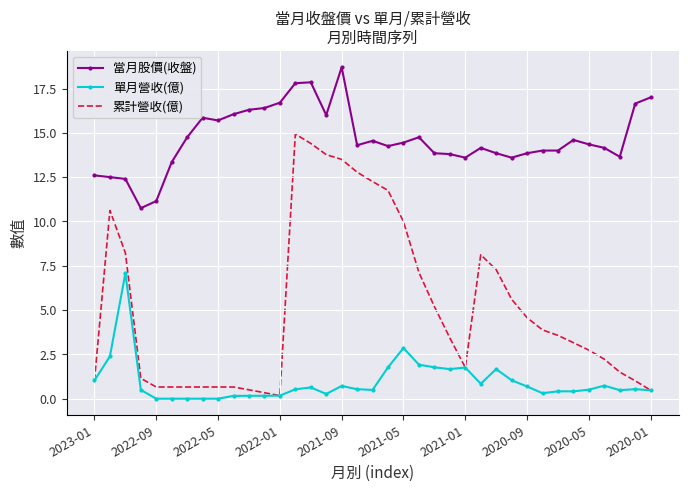

True or false: 累計營收(億) and 當月股價(收盤) cross at least once.

False